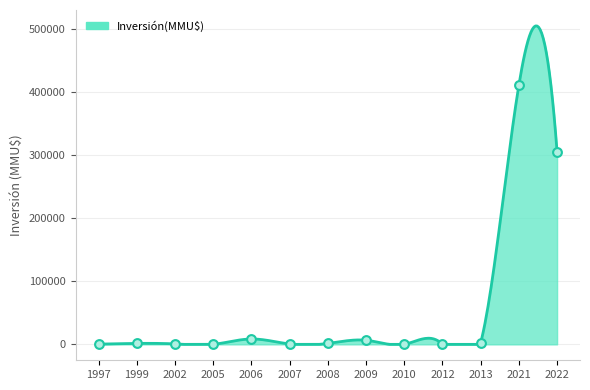

What is the change in value from 2005 to 2012?

+200